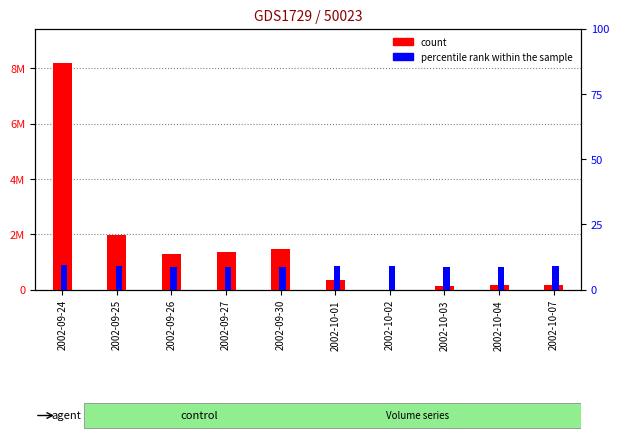

Read the percentile rank within the sample value at 2002-10-02.

8.8